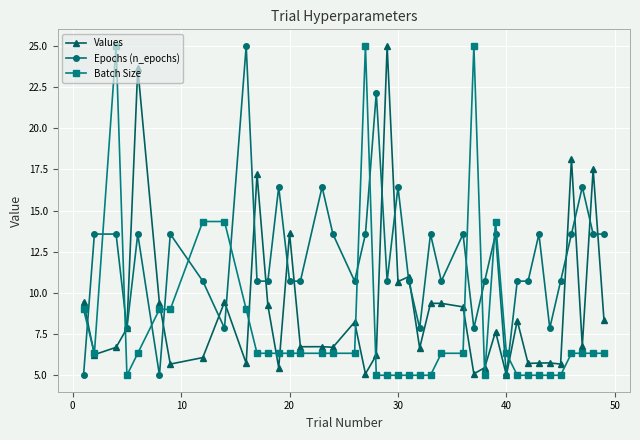

At how many categories does at least one series exceed 13?

25